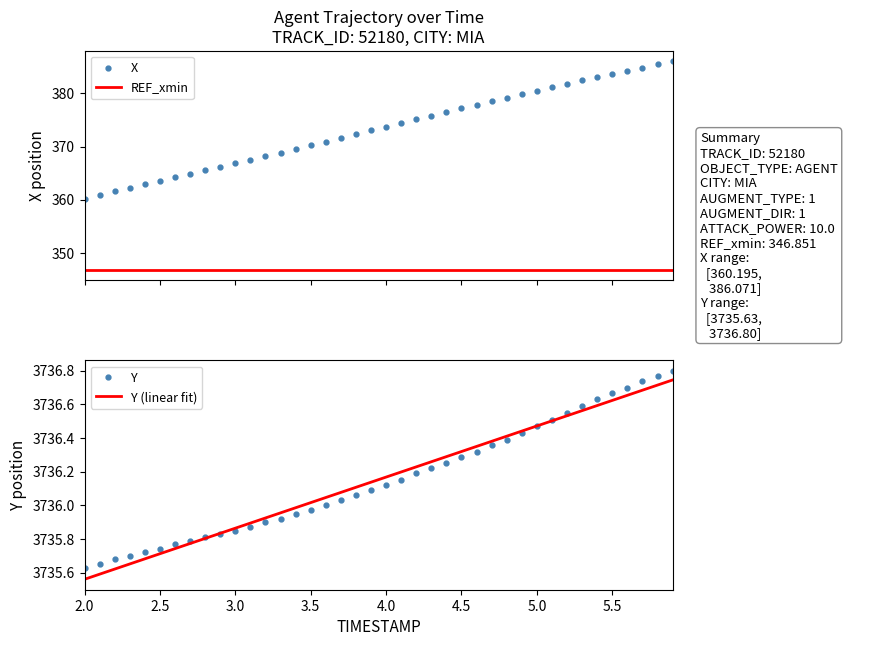

At which label does Y (linear fit) reach its minimum?

2.0